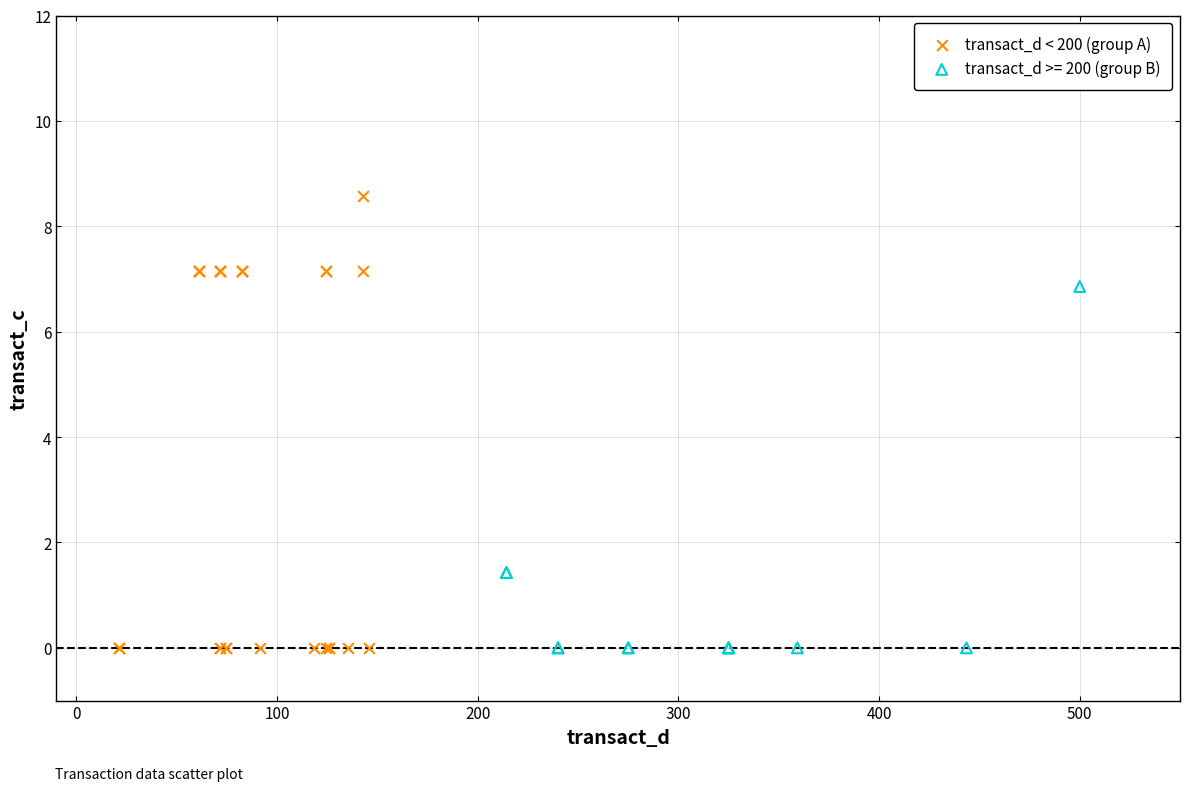

Which series has the widest spread of Y values?

transact_d < 200 (group A)